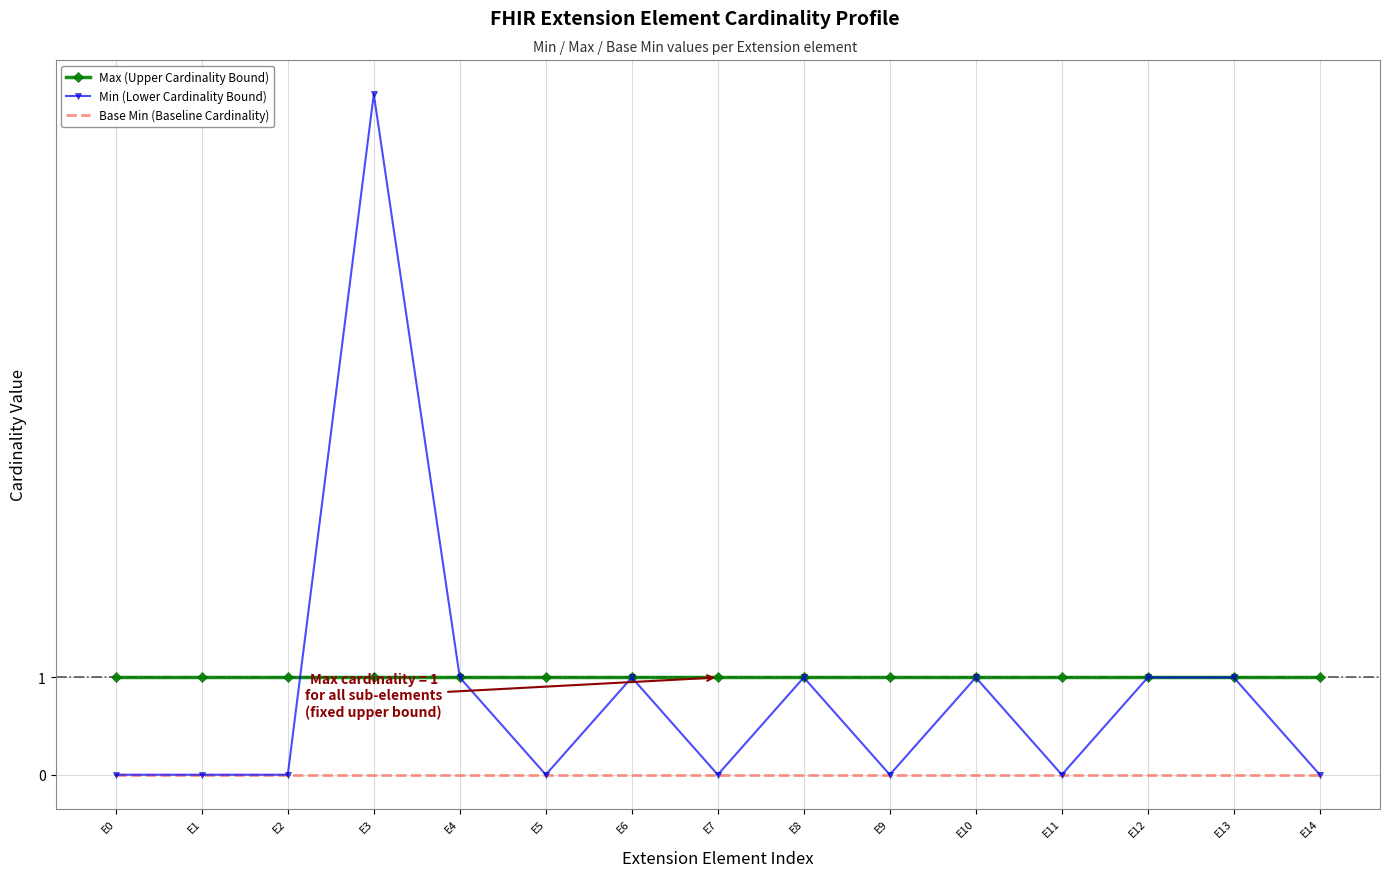

What is the spread (max minus min) of values at E13?

1